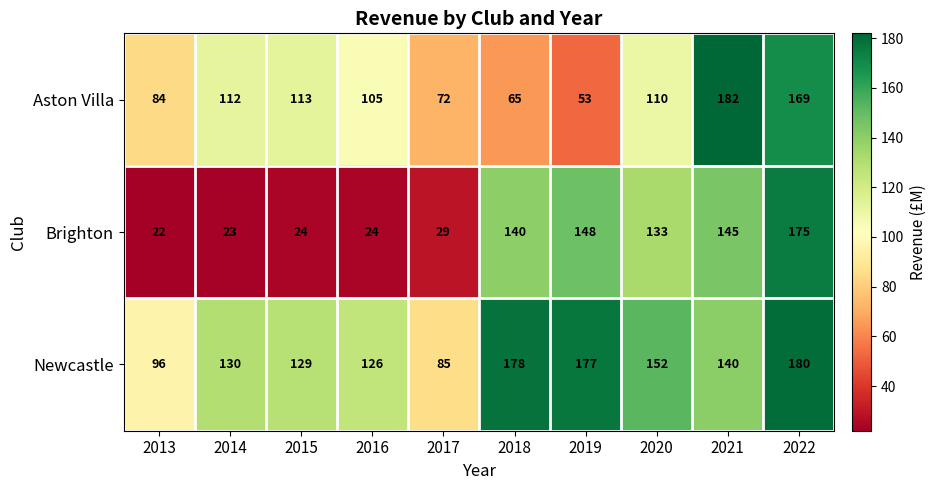

How many categories are shown in the chart?

10